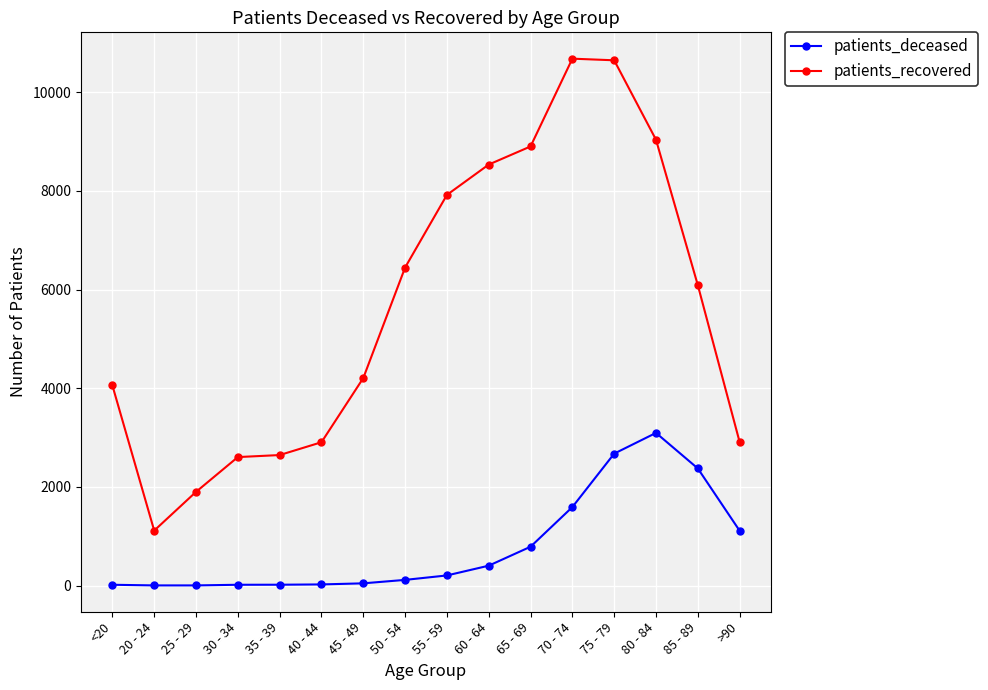

How many lines are shown in the chart?

2